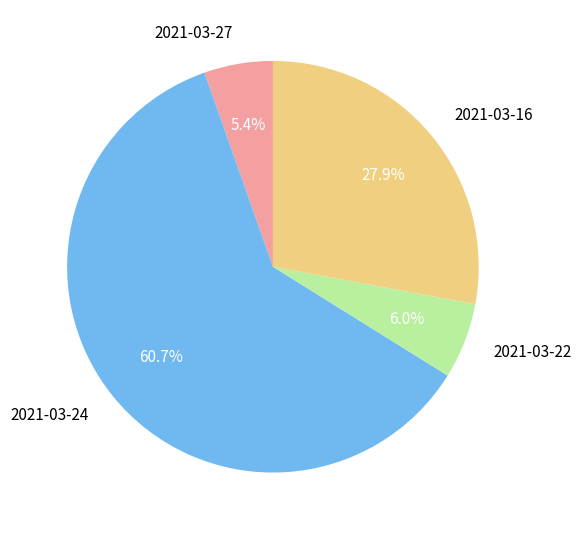

Which category has the smallest portion of the pie?

2021-03-27